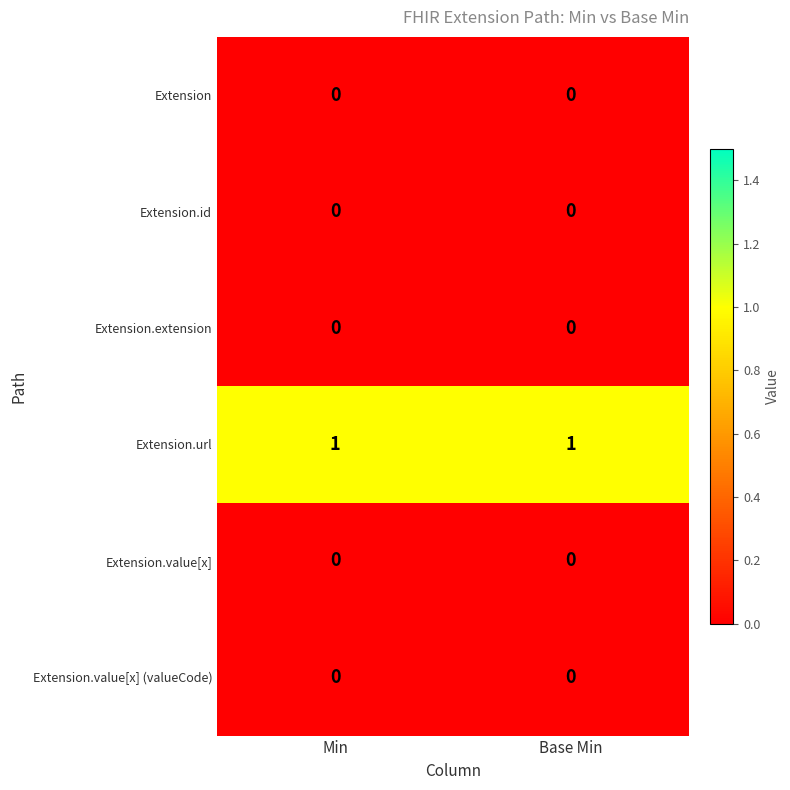

Which series has the largest total across all categories?

Extension.url